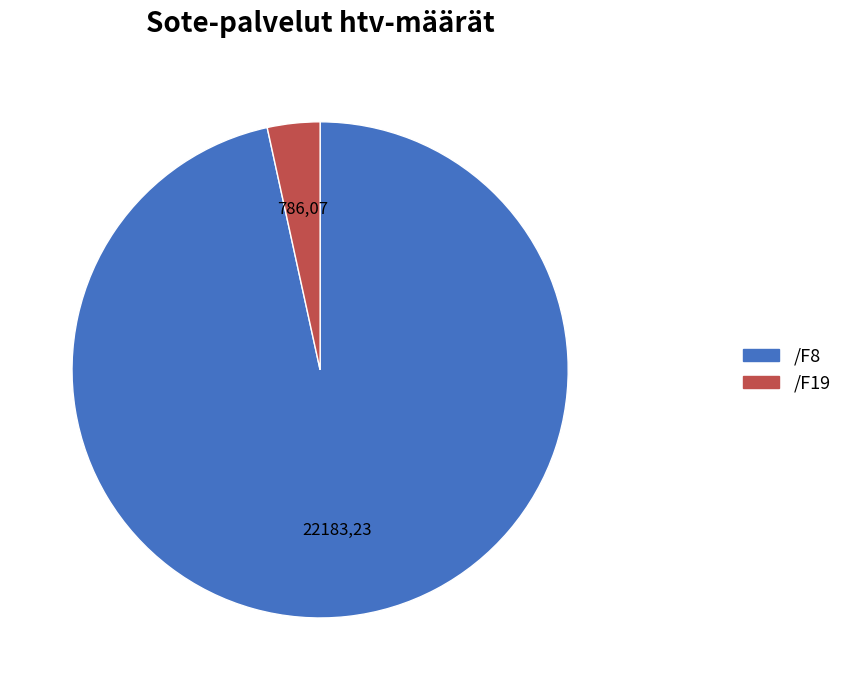

Rank the categories by value from lowest to highest.

/F19, /F8